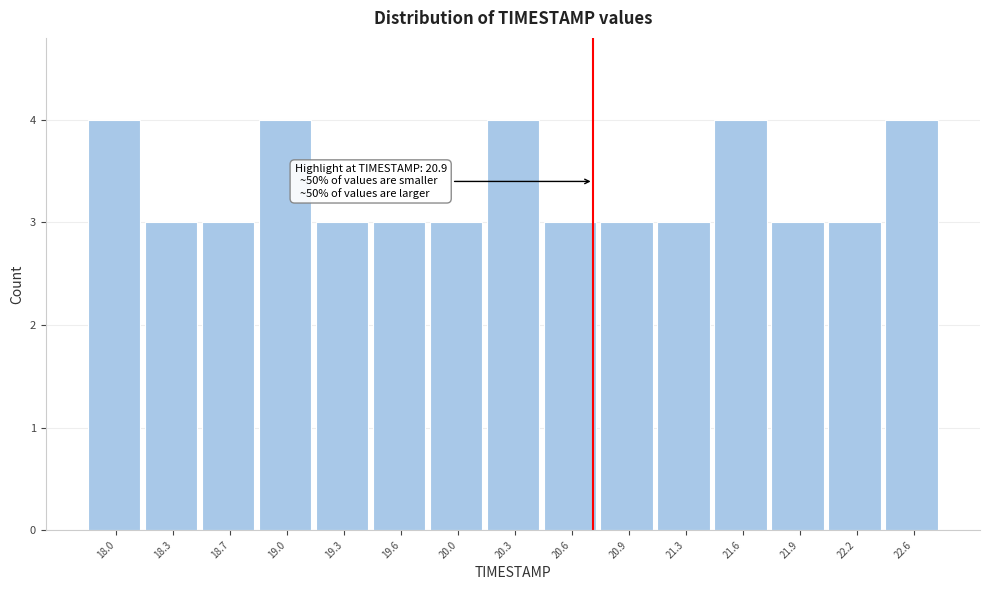

Reading left to right, extract all data points from this chart.

4	3	3	4	3	3	3	4	3	3	3	4	3	3	4